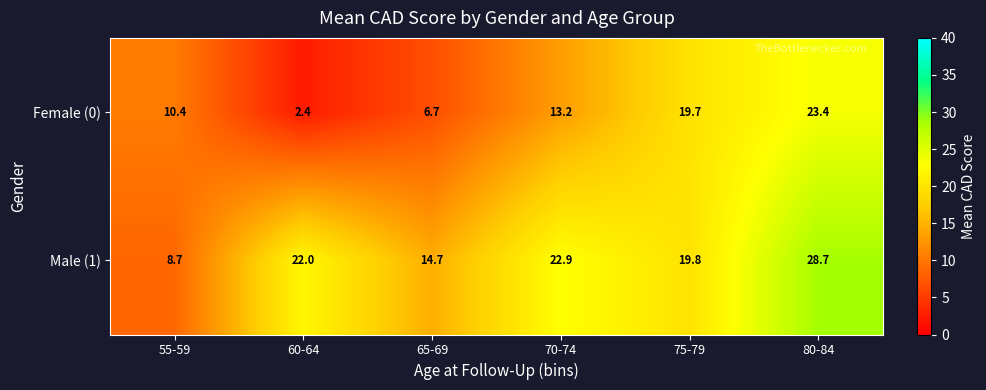

What is the greatest value displayed?

28.7